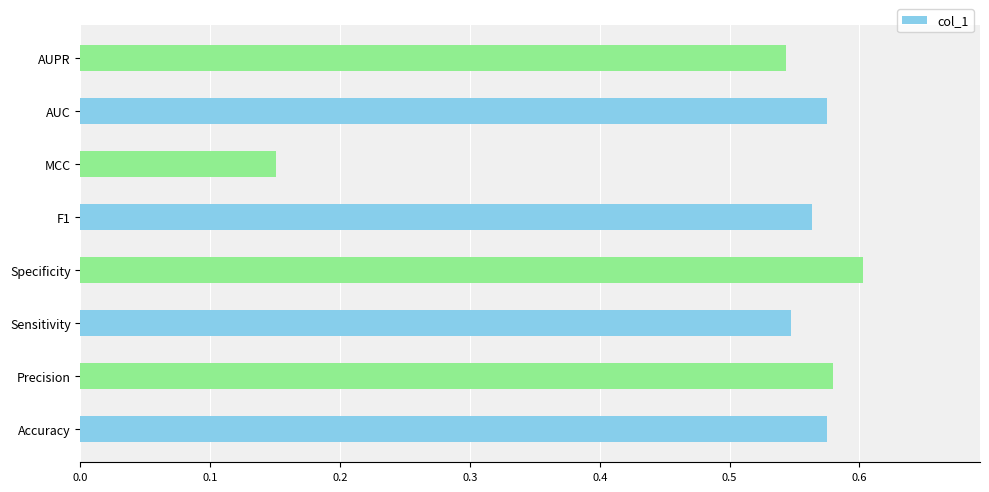

Count the values in the range 0 to 1.

8